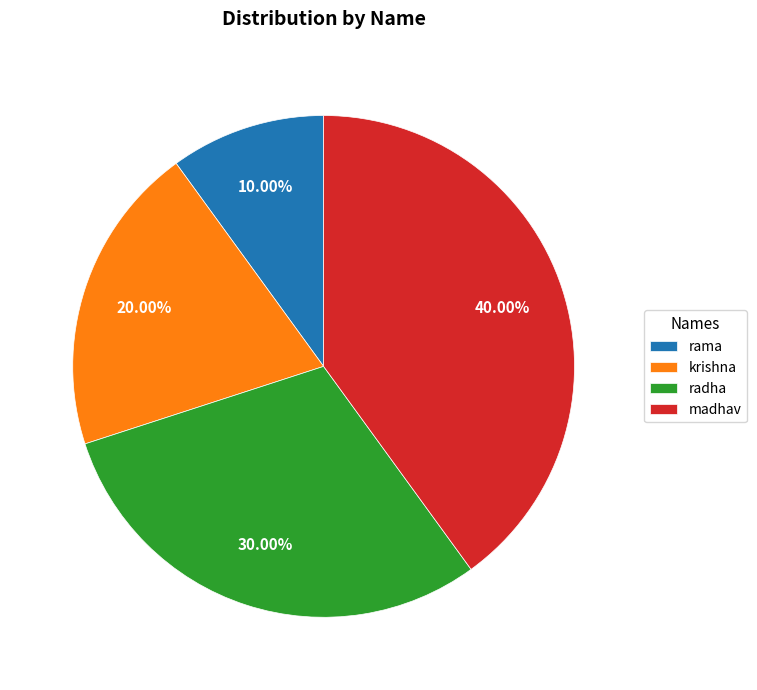

Is it true that rama is 10% of the pie?

True